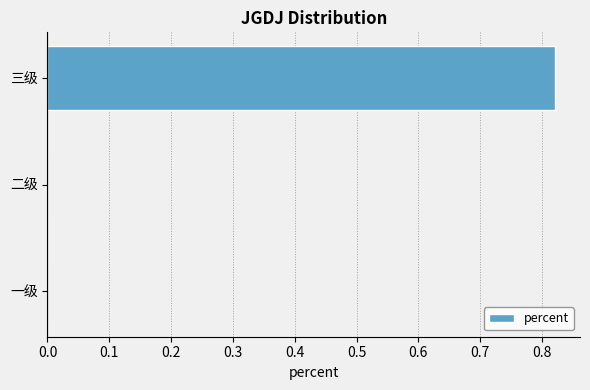

Does the chart contain stacked bars?

No